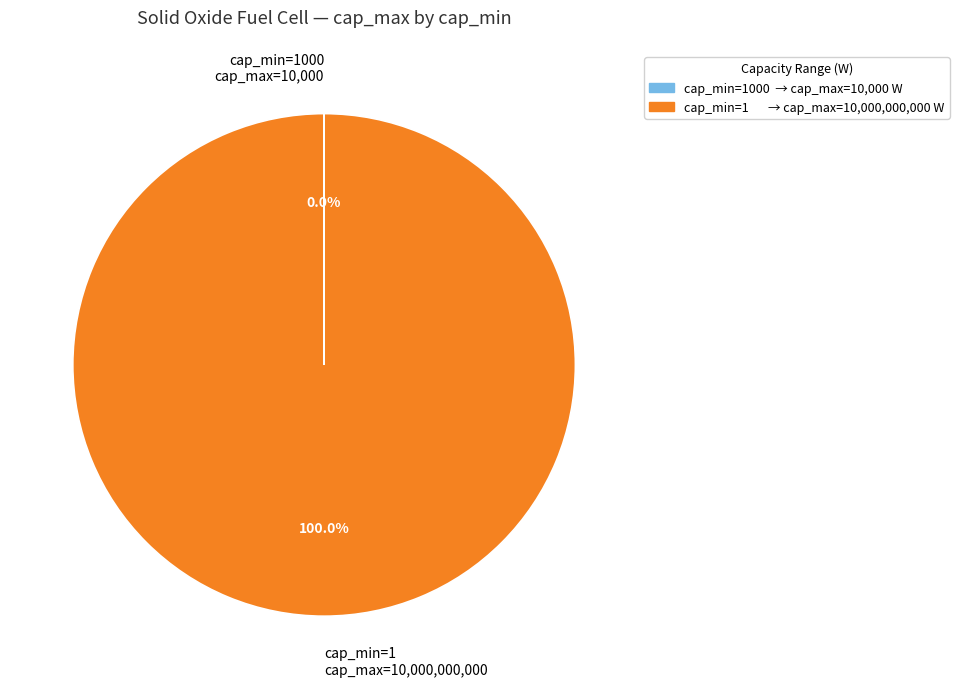

Which category accounts for the majority?

cap_min=1 cap_max=10,000,000,000